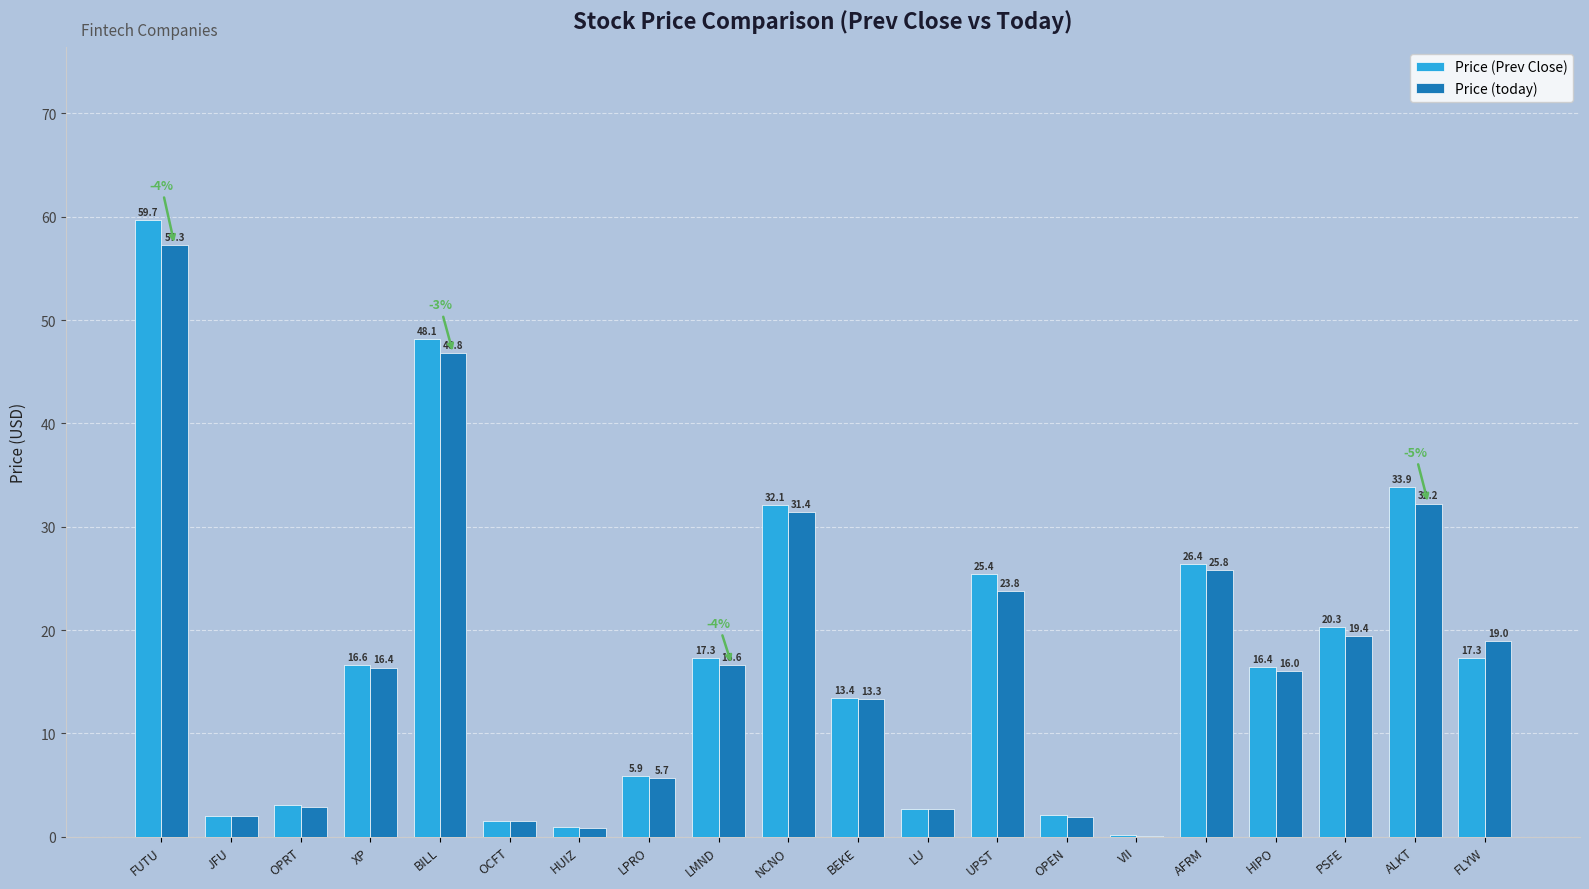

True or false: Price (today) has a value of 35.8 at FUTU.

False